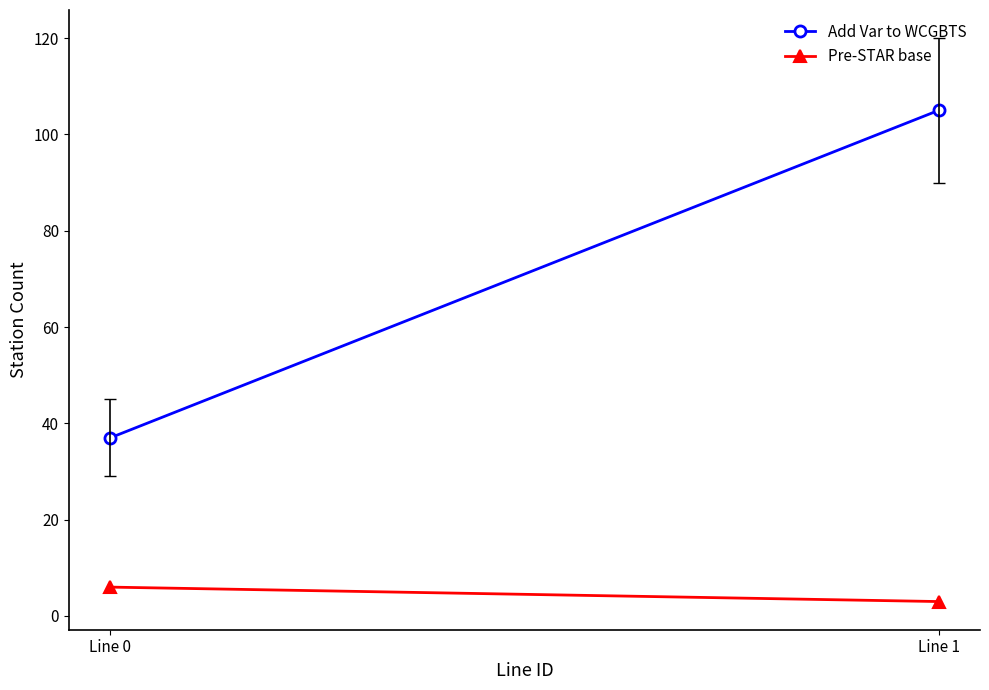

What is the value of the Pre-STAR base point at the 1st from the left?

6